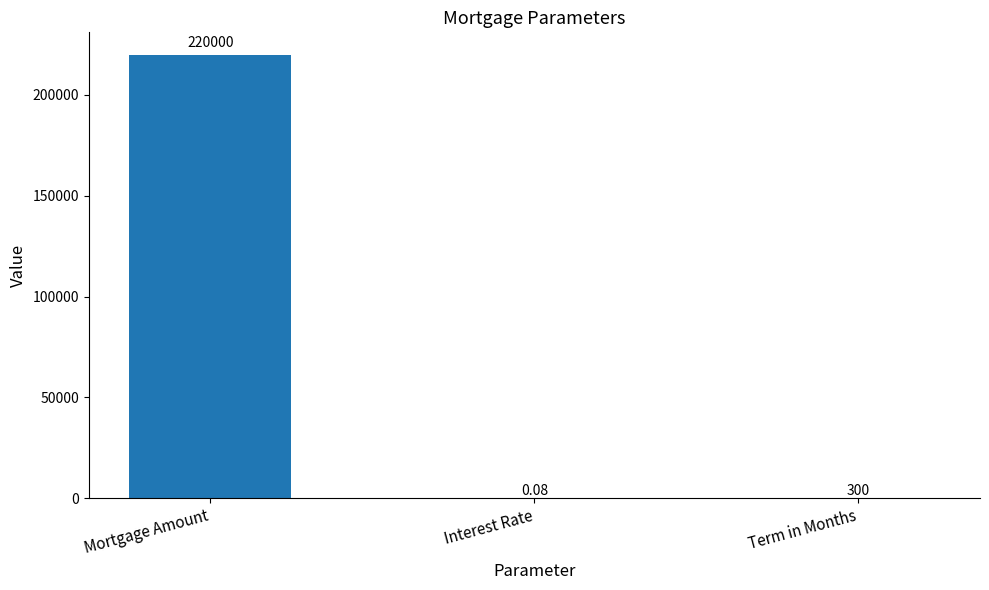

What is the sum of the values at Mortgage Amount and Term in Months?

220300.0